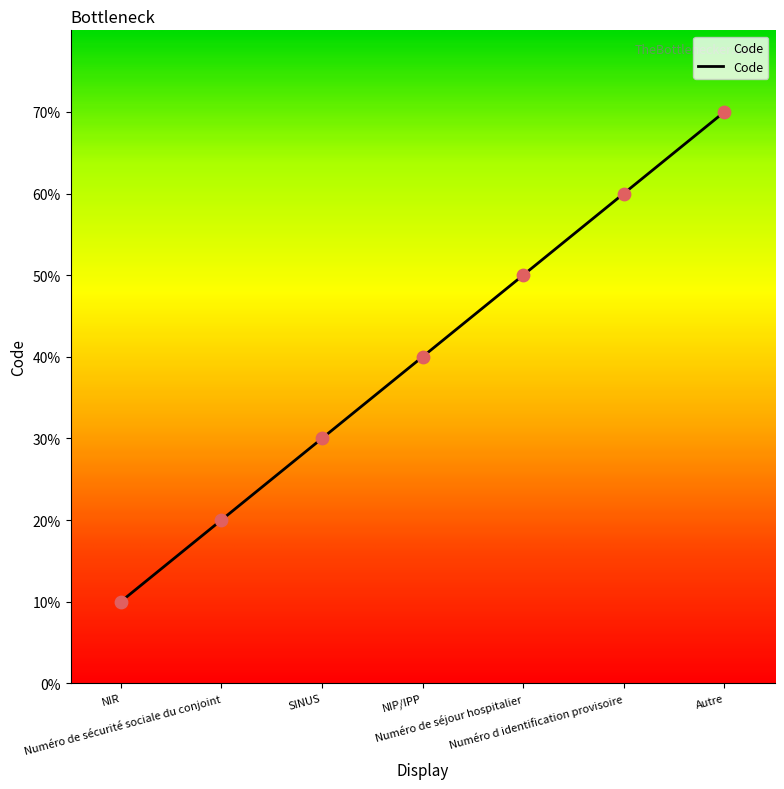

Approximately how many times larger is the value at SINUS compared to NIP/IPP?

0.8